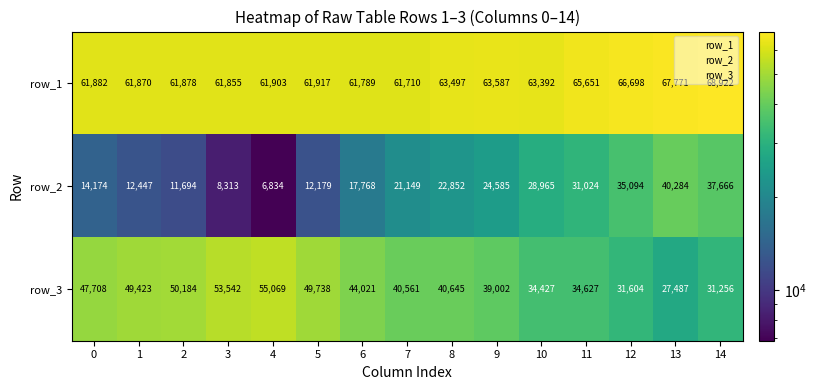

What is the sum of the row_1 values at 0 and 14?

130804